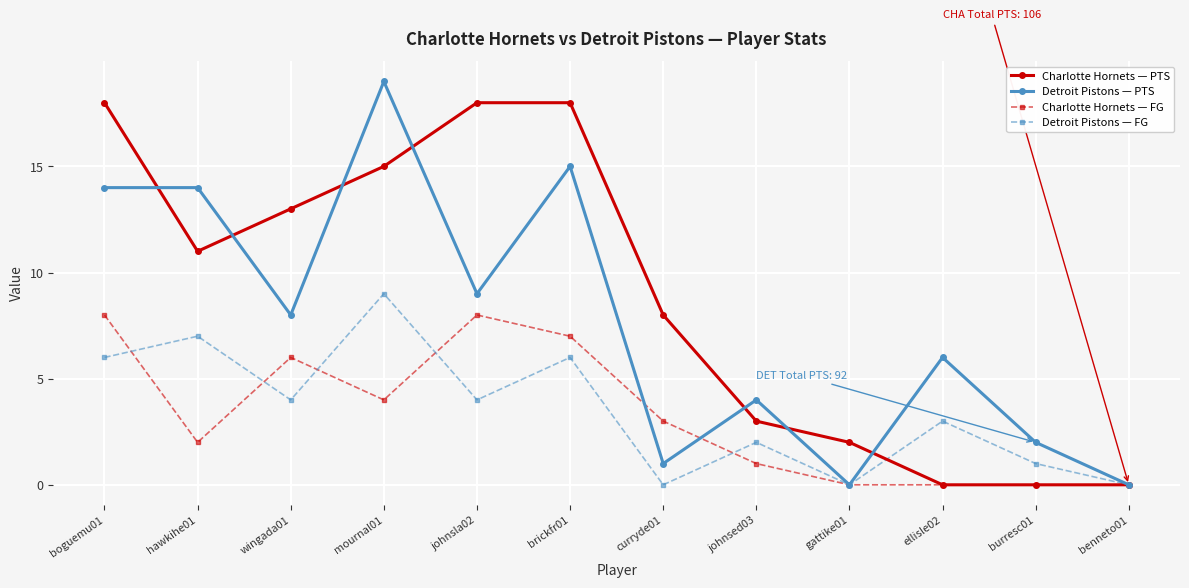

How many series are shown in this chart?

4